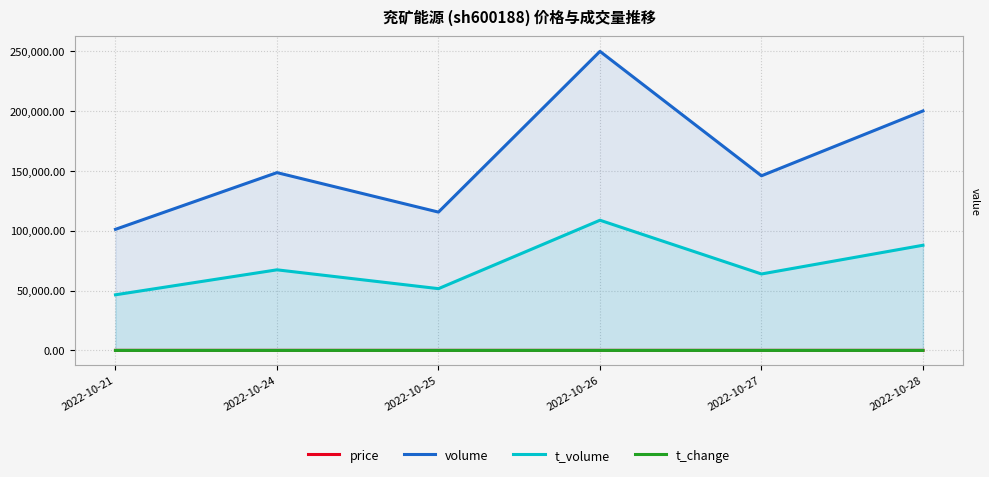

The t_volume series shows 63844.0 at 2022-10-27. True or false?

True